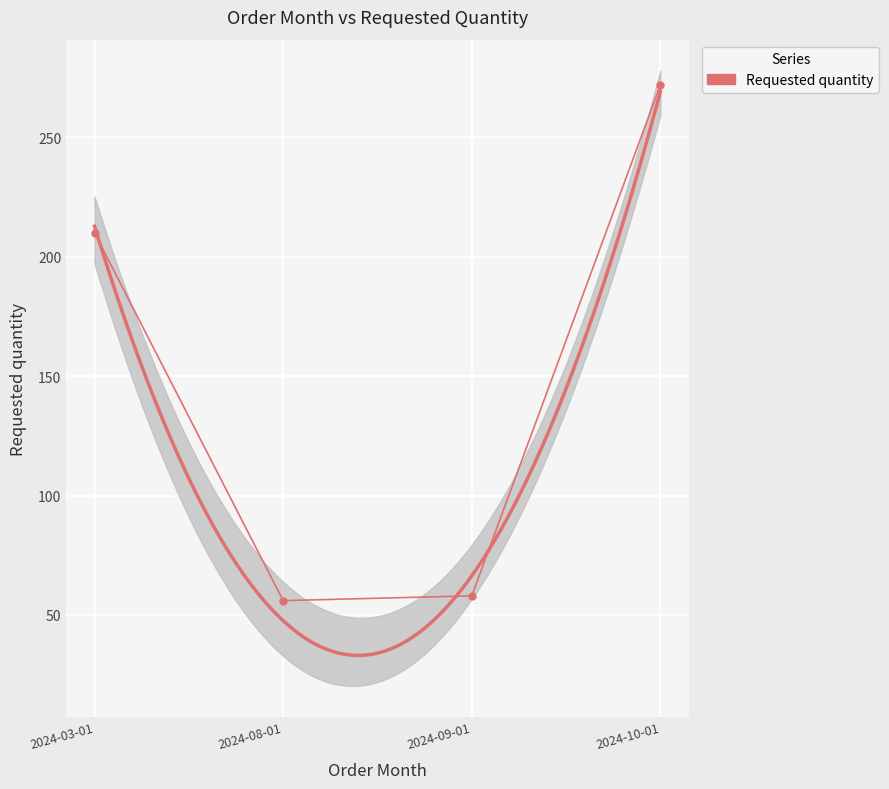

Reading right to left, extract all data points from this chart.

2024-10-01=272	2024-09-01=58	2024-08-01=56	2024-03-01=210